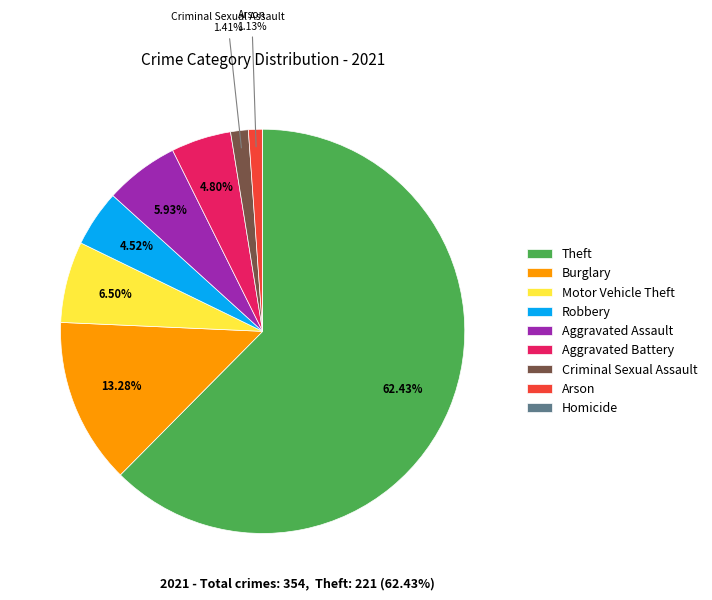

Which slice is the largest?

Theft